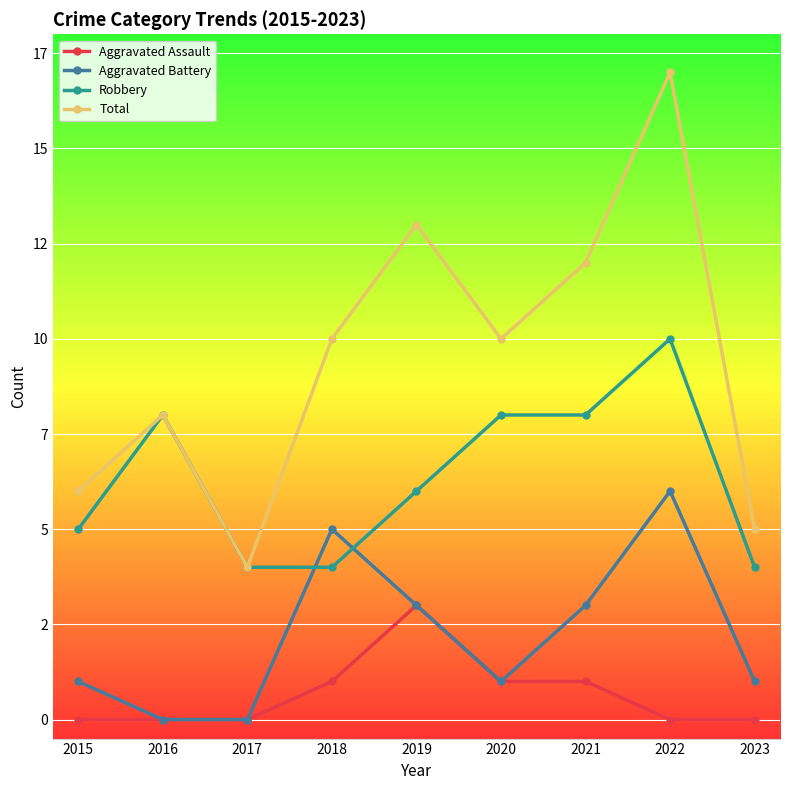

Is the value of Robbery at 2018 greater than the value of Total at 2017?

No